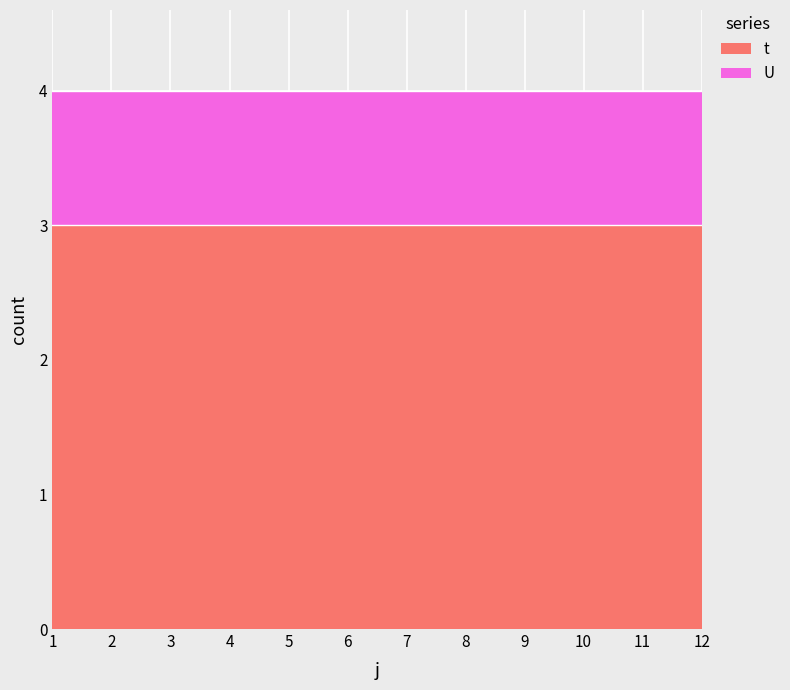

Which category has the lowest value in the U series?

1